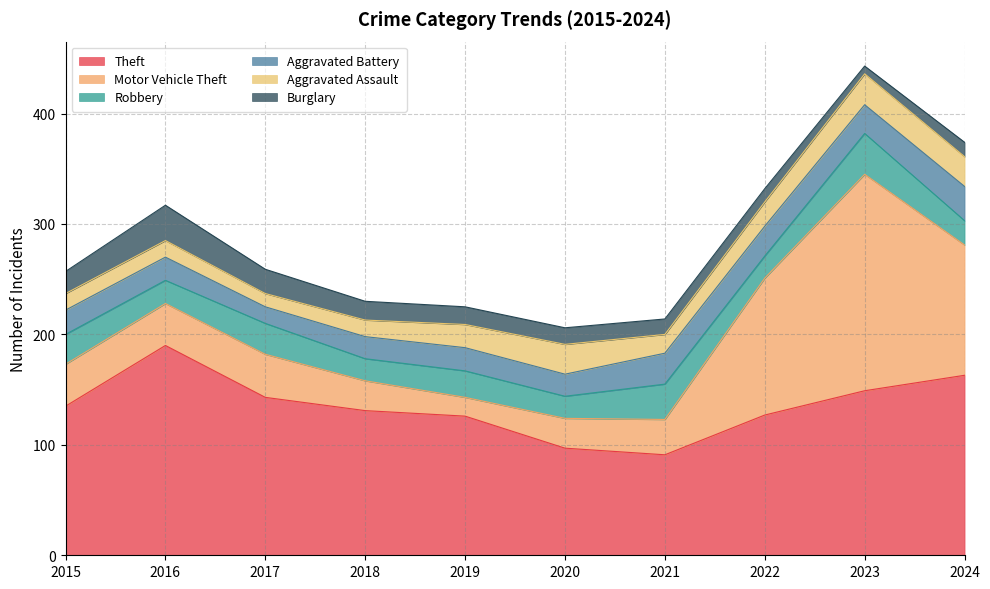

What is the value of the Theft point at the 2nd from the left?

190